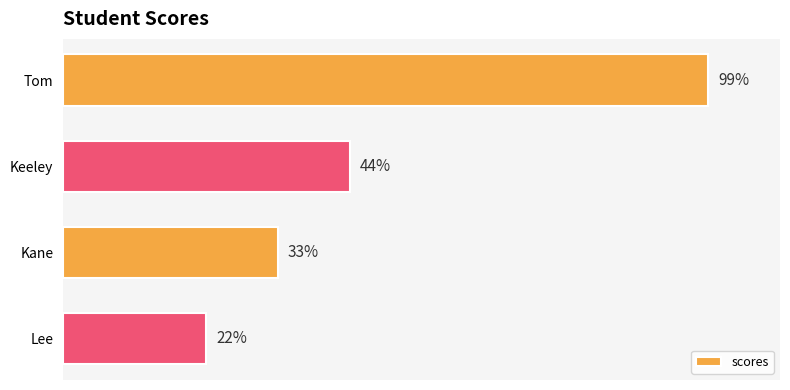

Which label corresponds to the smallest value in the chart?

Lee